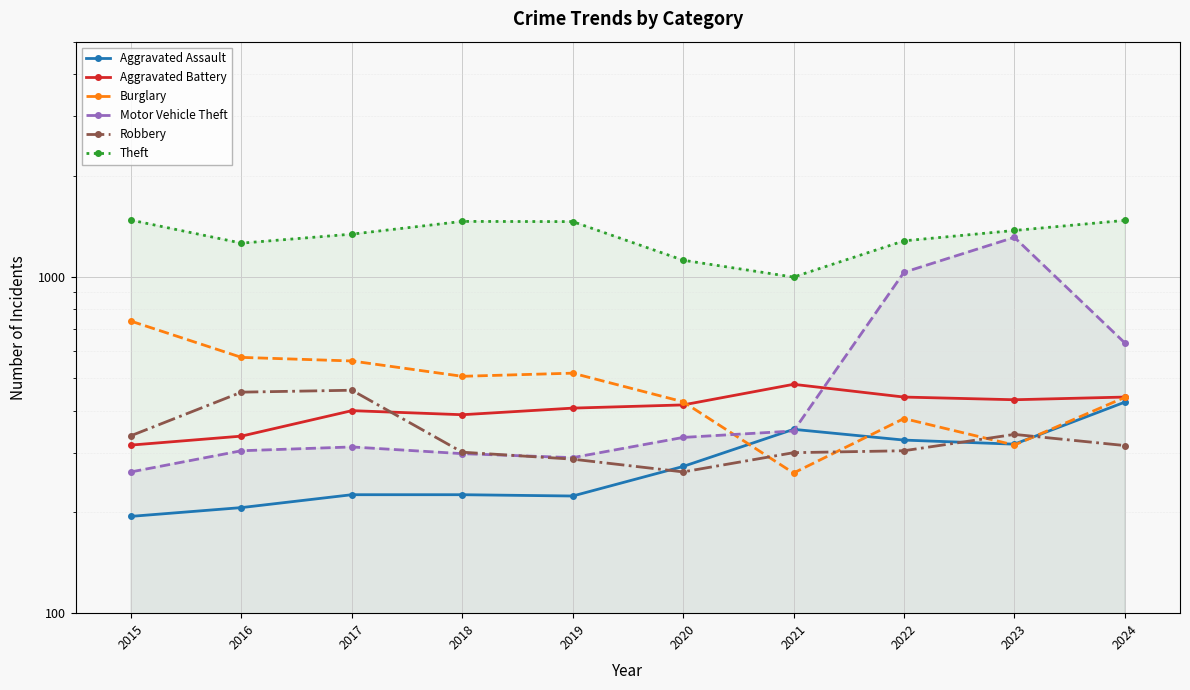

What is the greatest value displayed?

1474